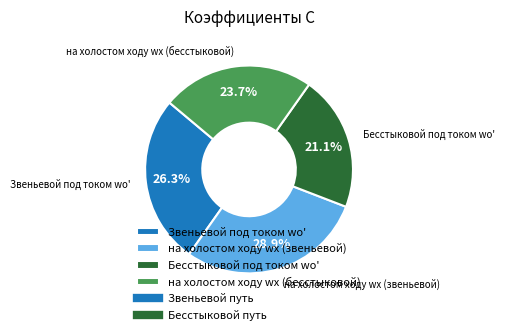

What is the total percentage of Бесстыковой под током wо' and Звеньевой под током wо'?

47.4%